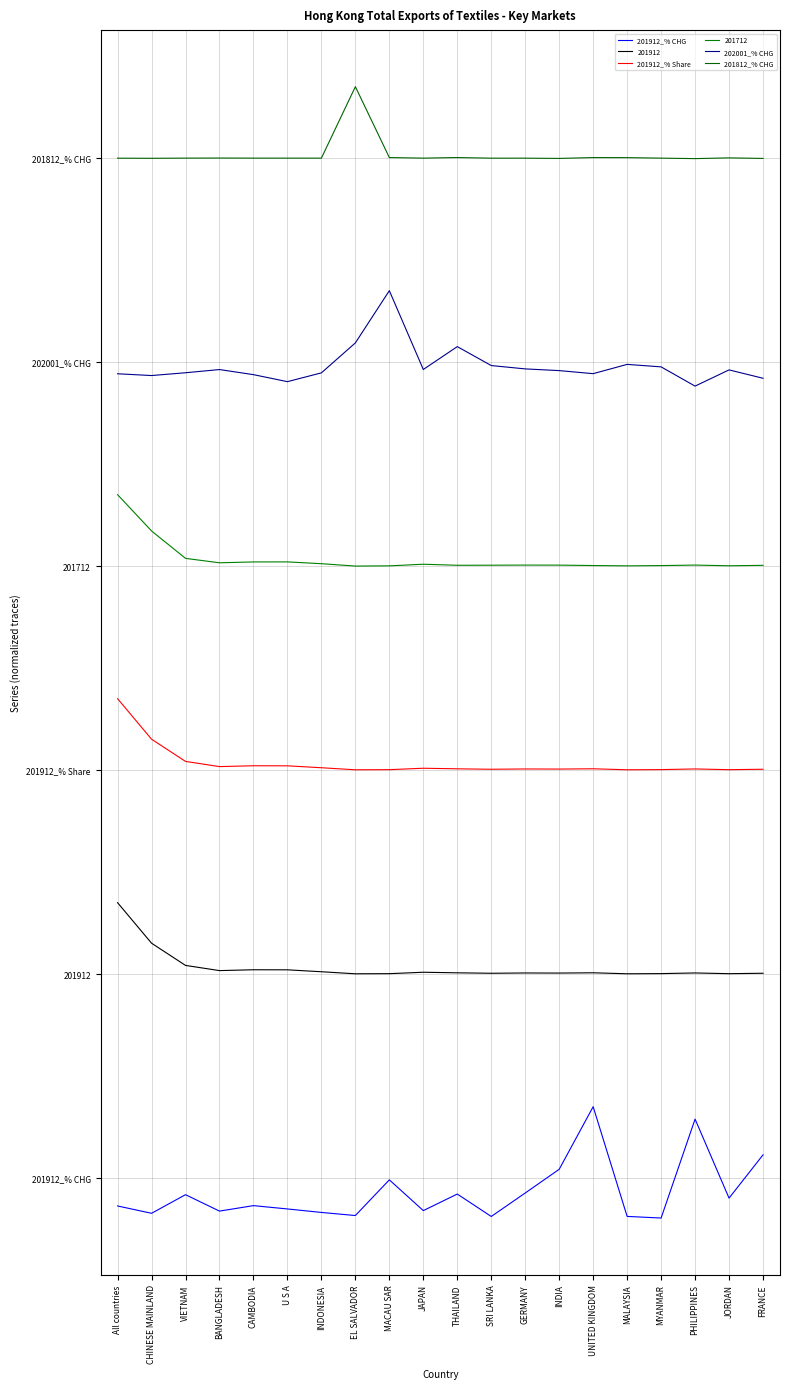

At which label is 201912_% CHG closest to -2?

UNITED KINGDOM